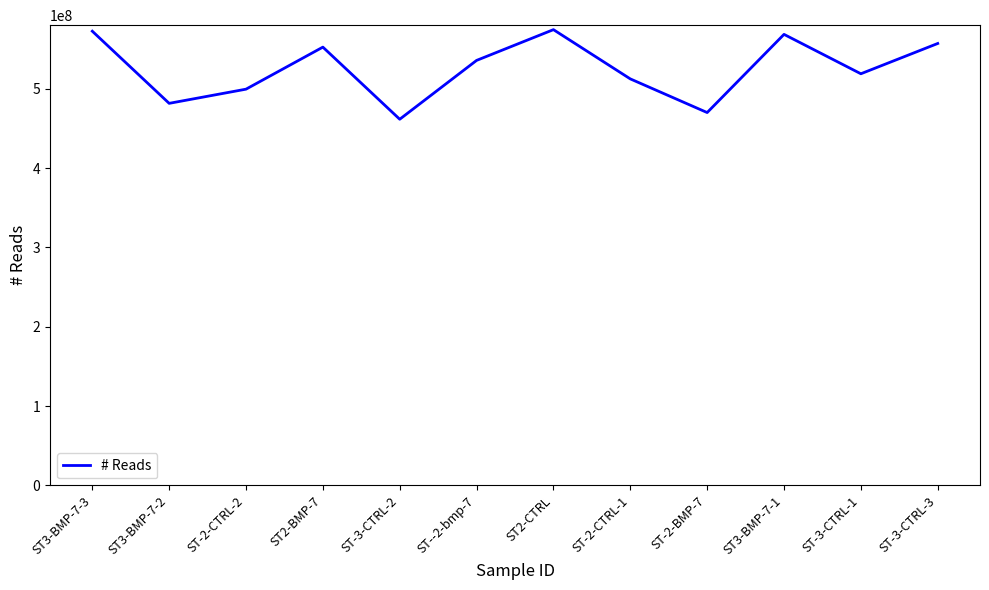

True or false: there are more than 0 points higher than both neighbors.

True